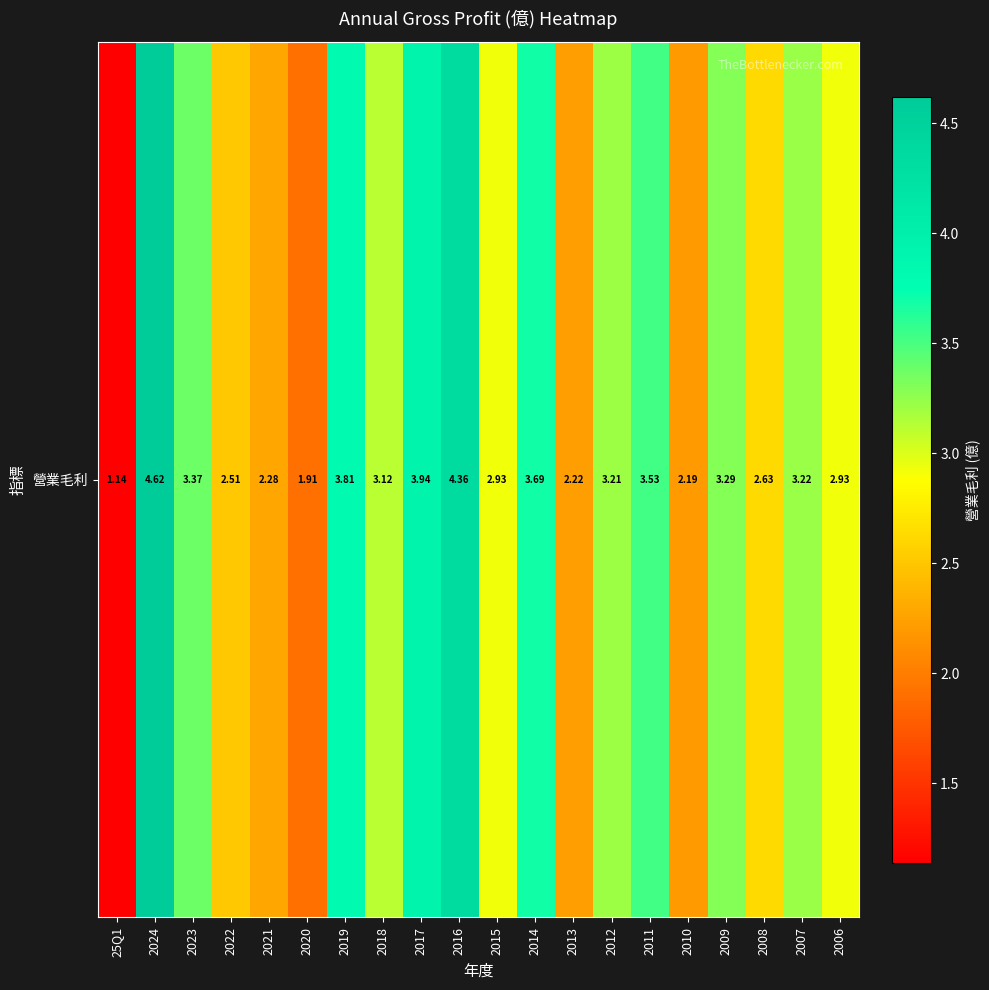

At which label does the data first exceed 3?

2024